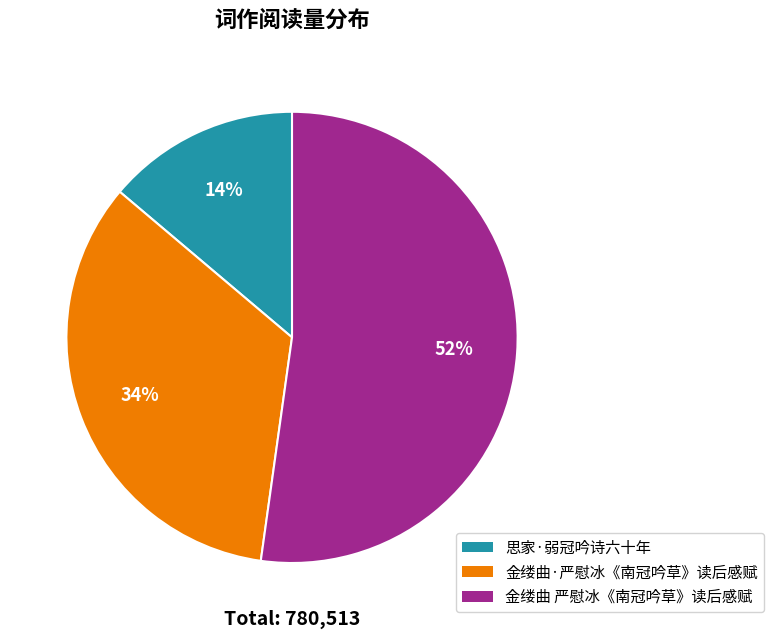

Do 金缕曲·严慰冰《南冠吟草》读后感赋 and 思家·弱冠吟诗六十年 together represent more than half of the pie?

No